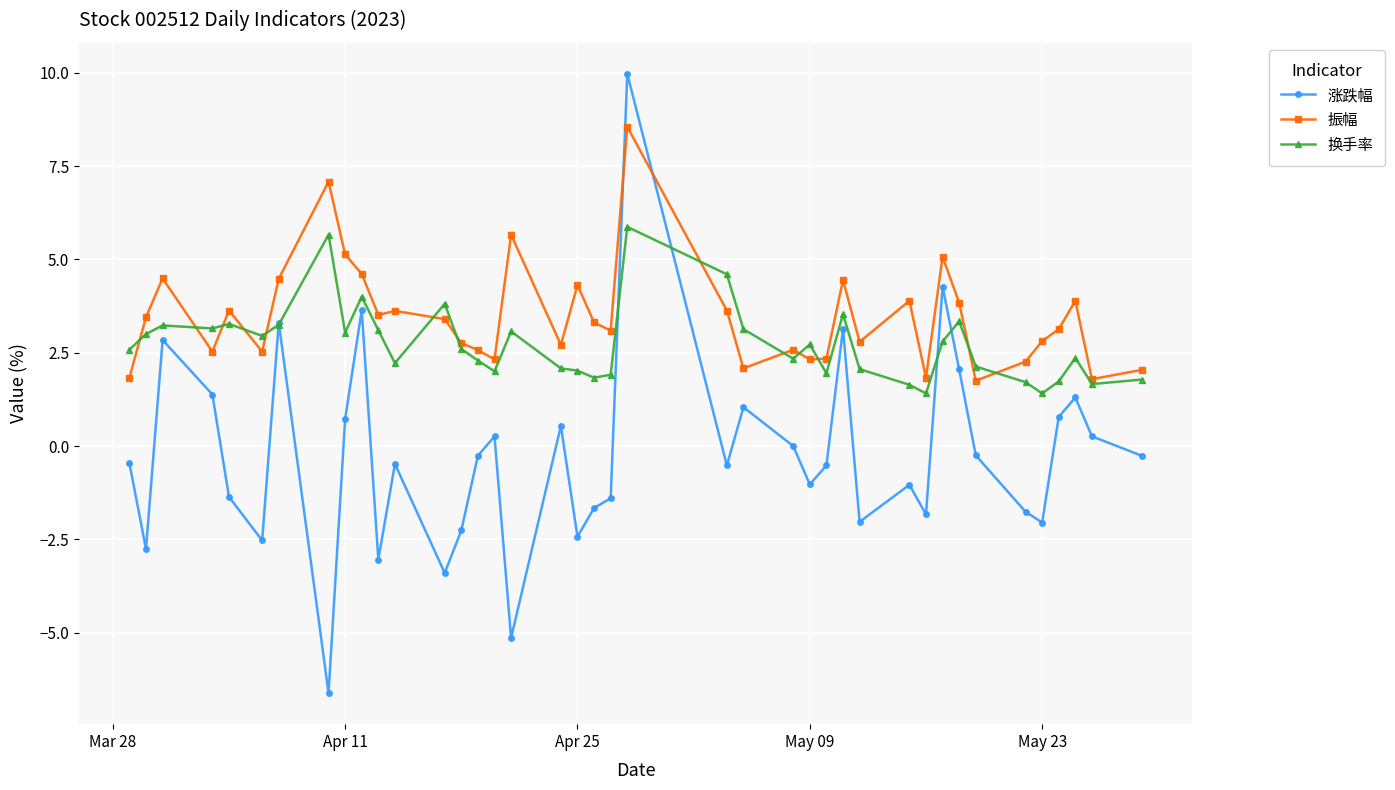

Which series has the largest range (max minus min)?

涨跌幅